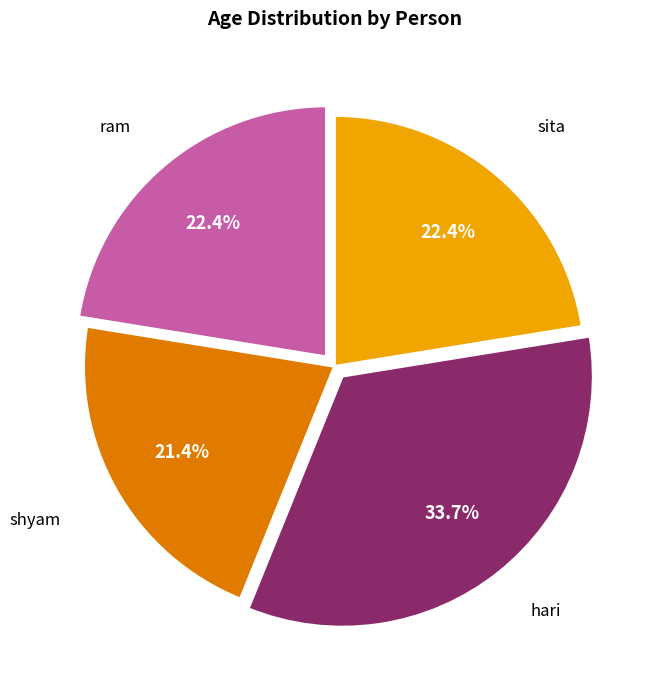

What is the largest slice in the pie chart?

hari